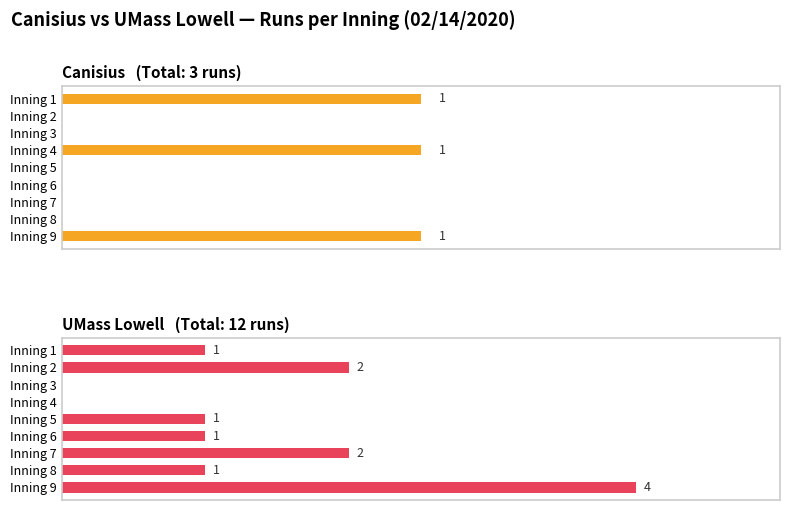

At Inning 5, list the series in order from smallest to largest.

Canisius, UMass Lowell